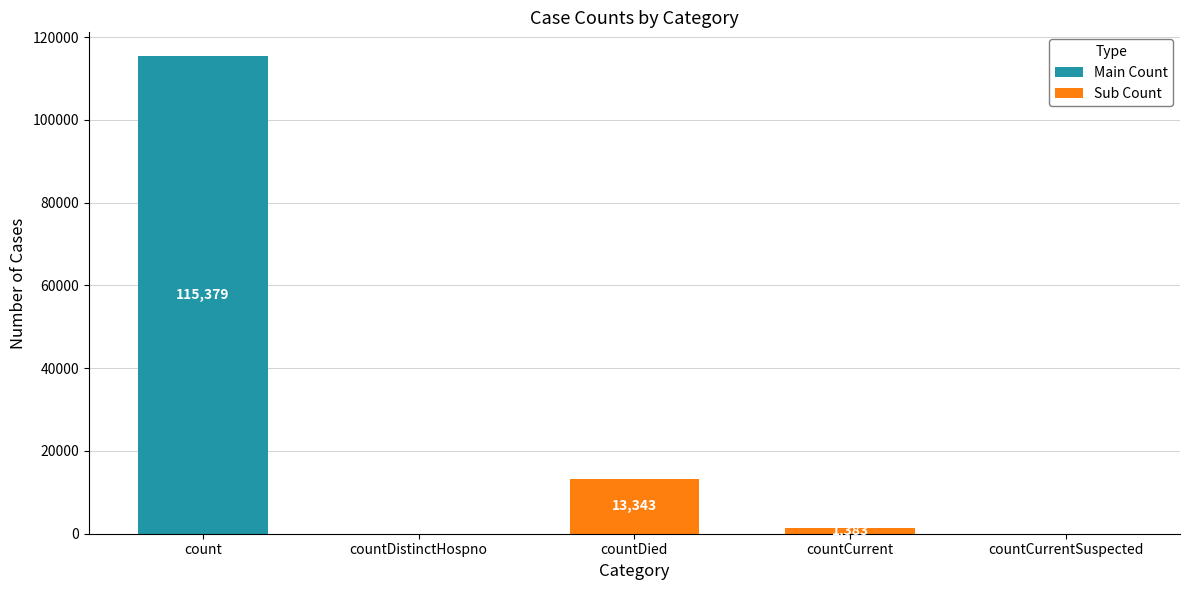

Reading left to right, list all the values displayed in this chart.

Main Count: 115379	0	0	0	0
Sub Count: 0	0	13343	1383	0